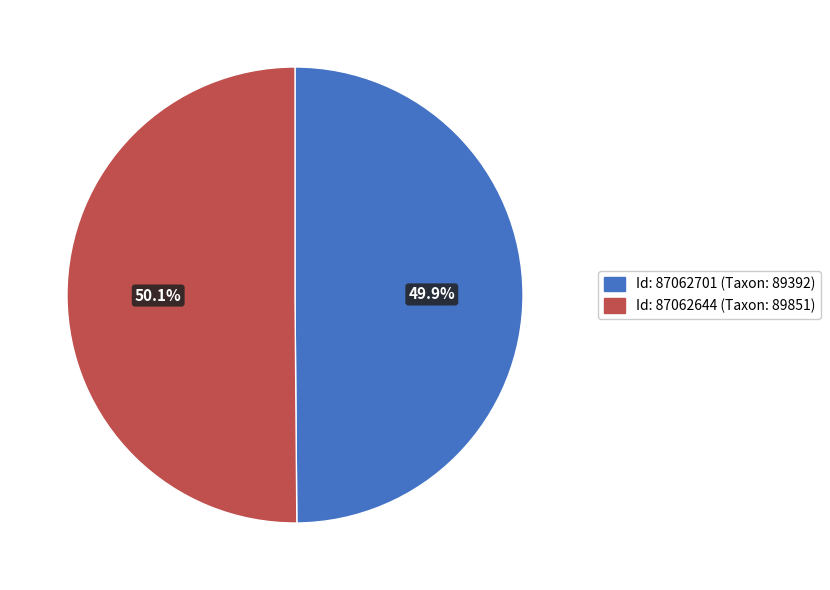

Does any single category account for the majority?

Yes